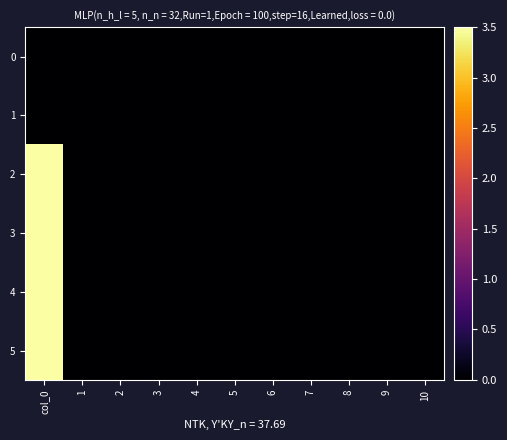

At how many categories does at least one series exceed 1?

1